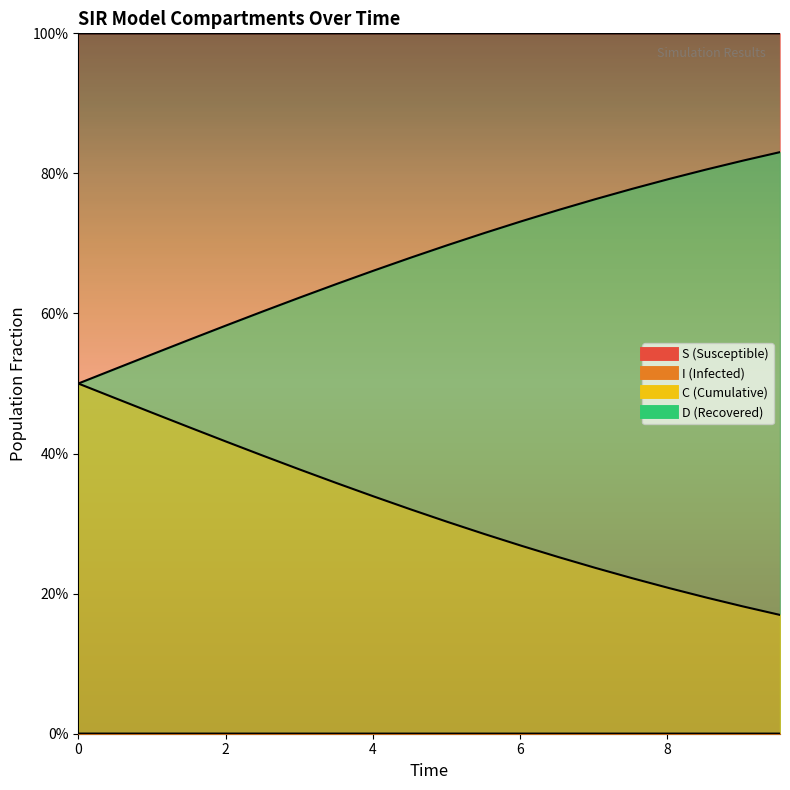

At how many categories does at least one series exceed 0?

20